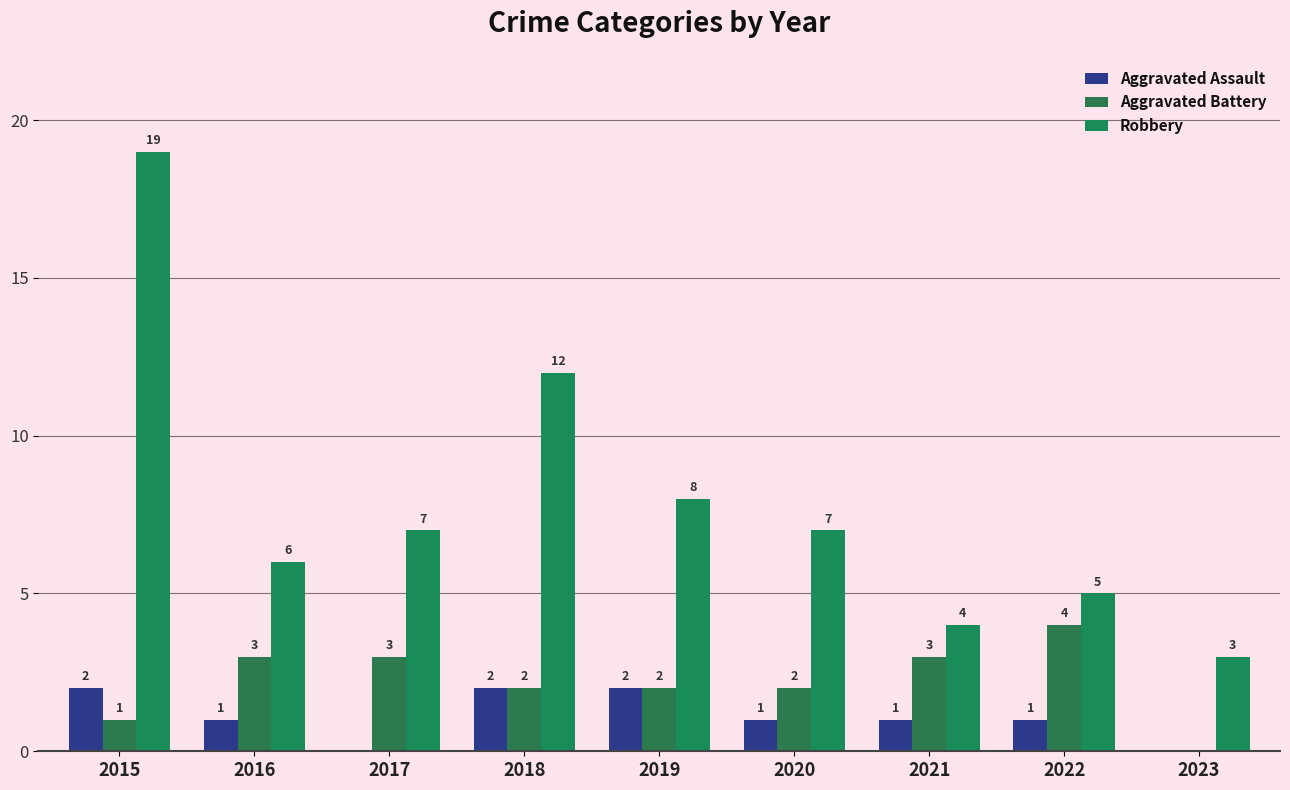

How many groups of bars are there?

9